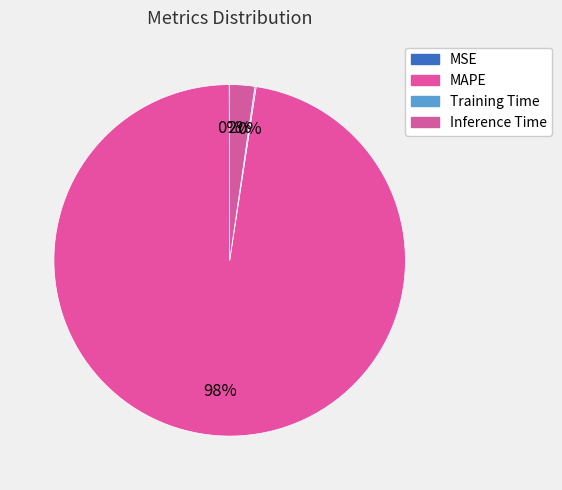

To the nearest percent, what percentage of the pie is Inference Time?

2%